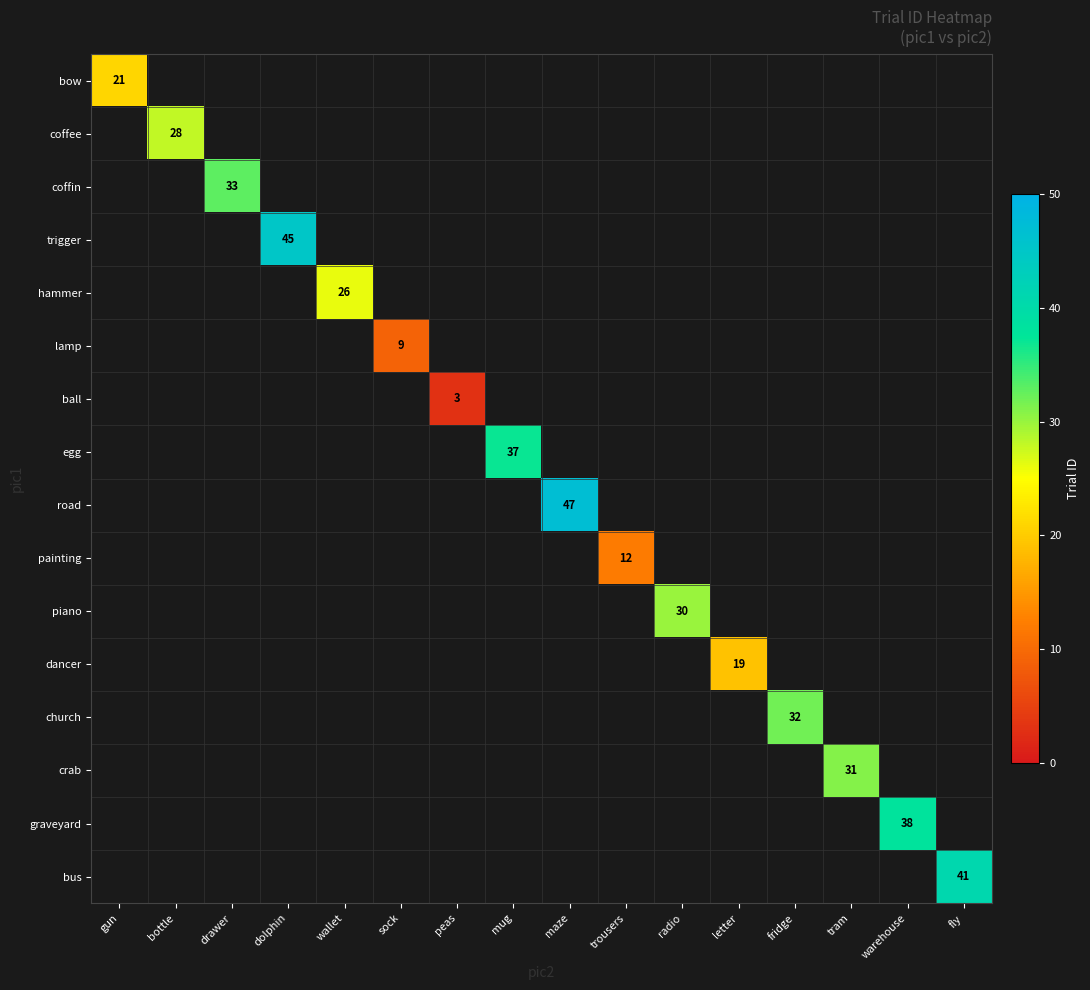

The coffee series shows 28 at bottle. True or false?

True